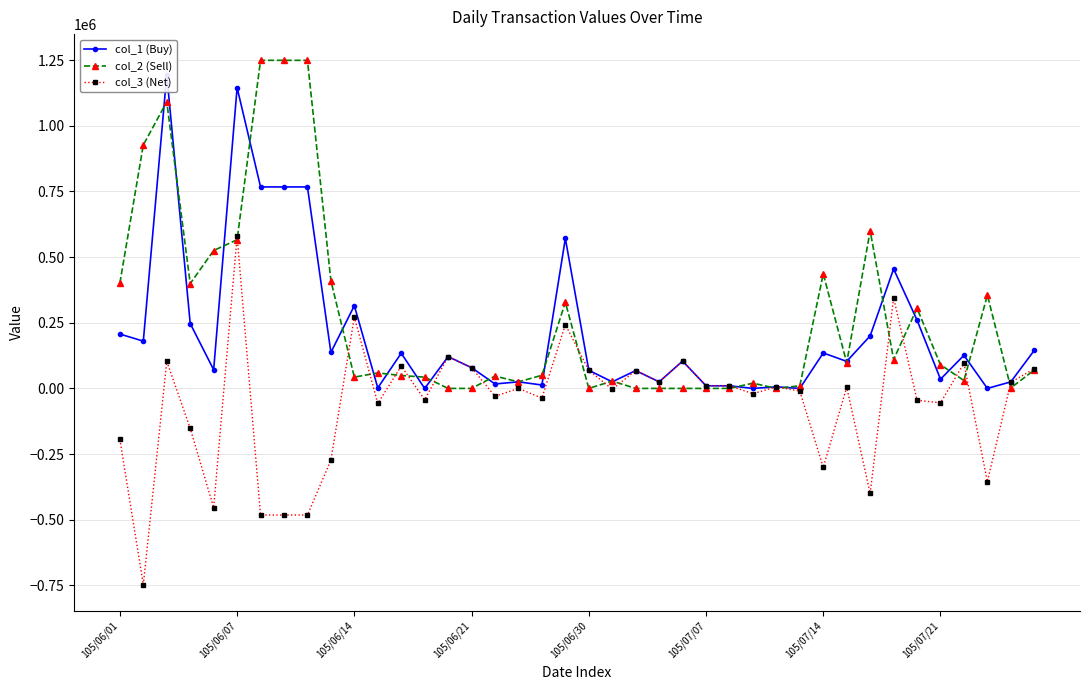

What position from the left is 37?

38